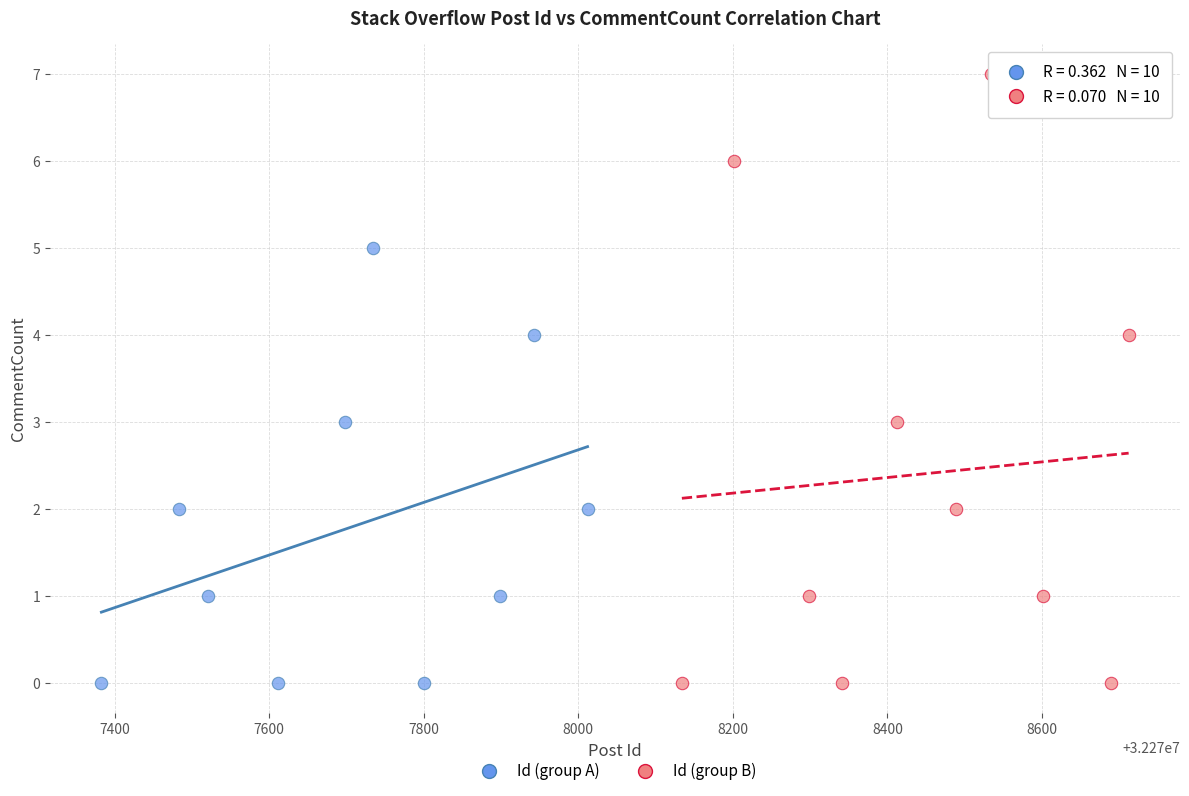

Which series reaches the maximum Y coordinate?

Id (group B)